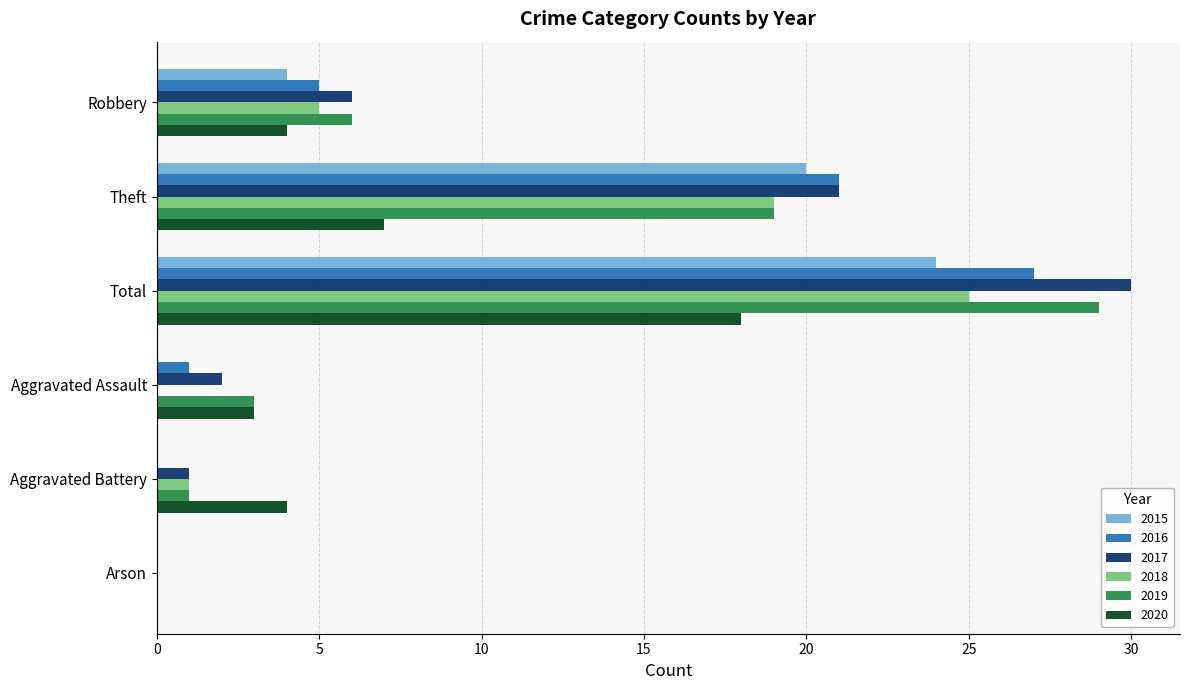

At which category does the chart reach its peak across all series?

Total